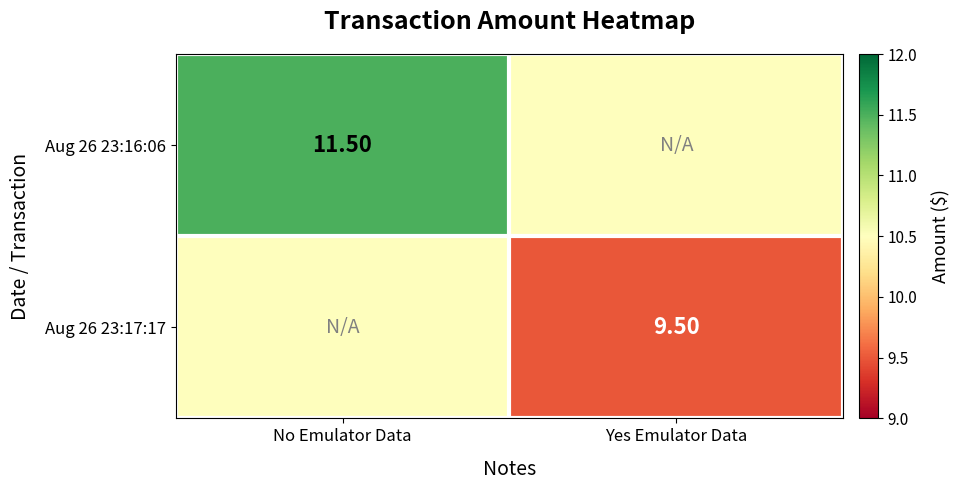

At which label does Aug 26 23:16:06 first exceed 11?

No Emulator Data